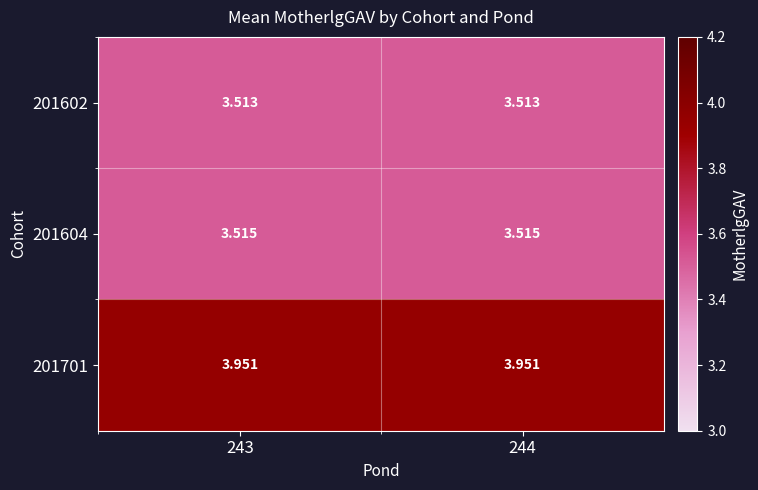

List the series in order of their peak value, highest first.

201701, 201604, 201602